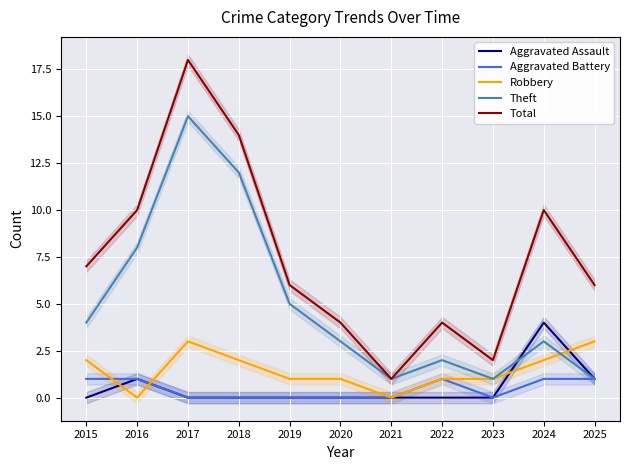

Where is the first local maximum for Aggravated Battery?

2022